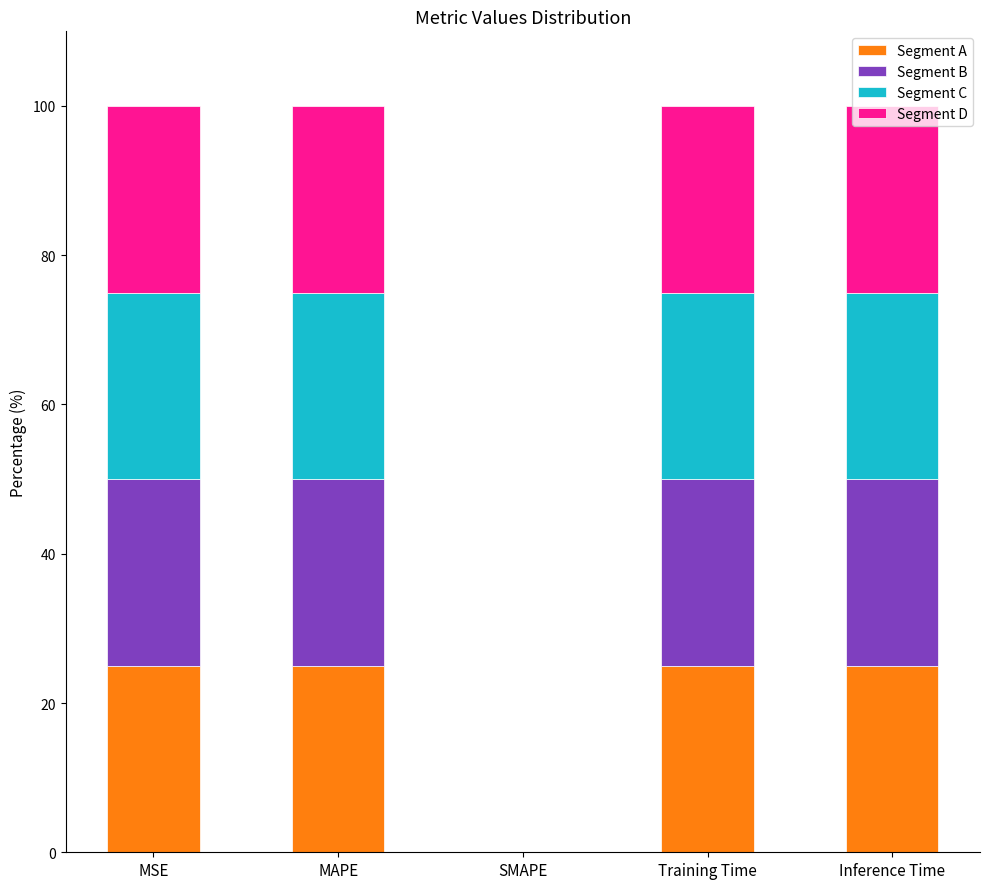

What is the sum of all Segment A values?

100